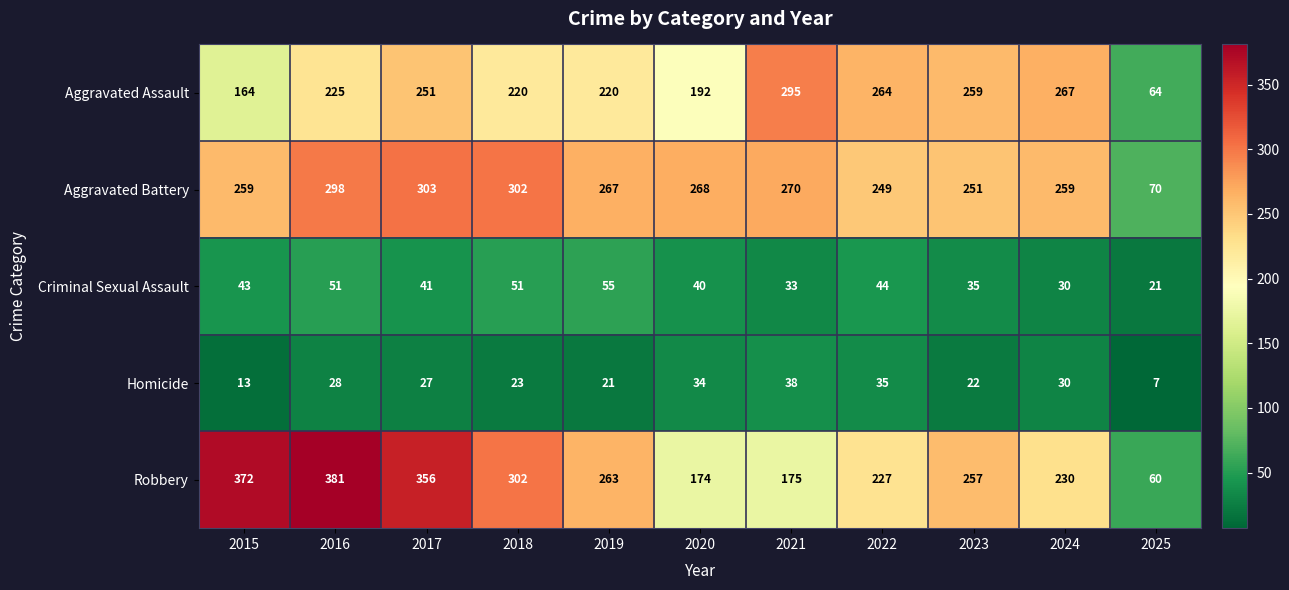

True or false: Robbery has a value of 381 at 2016.

True